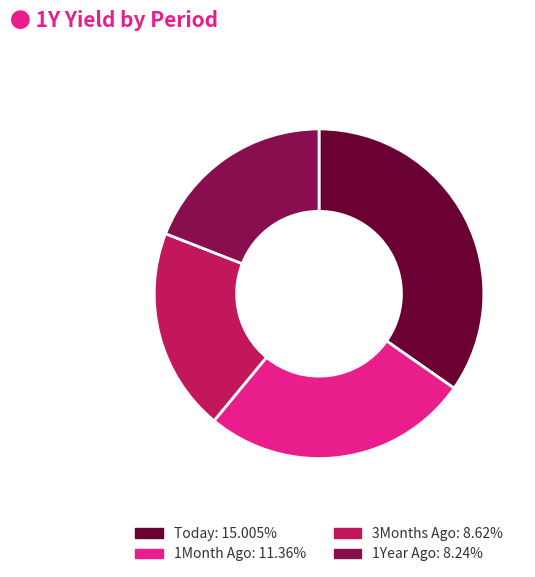

Rank the categories by value from highest to lowest.

Today, 1Month Ago, 3Months Ago, 1Year Ago